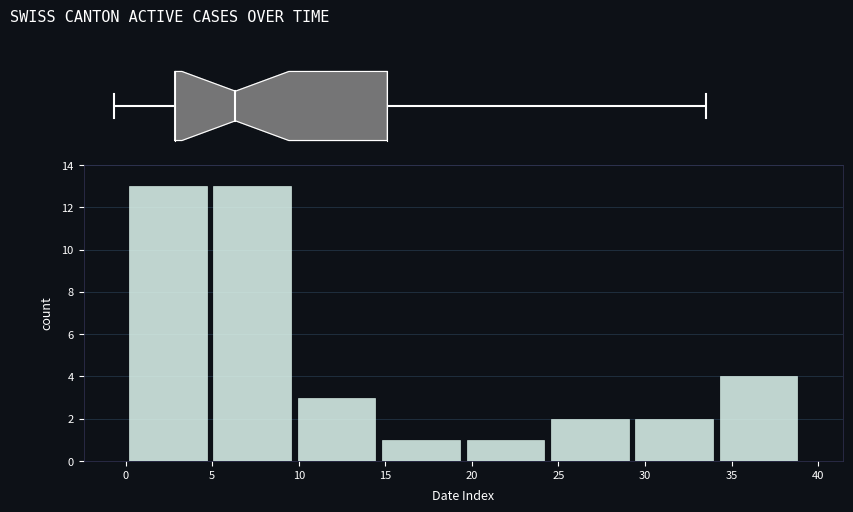

Reading right to left, list all the values displayed in this chart.

4	2	2	1	1	3	13	13